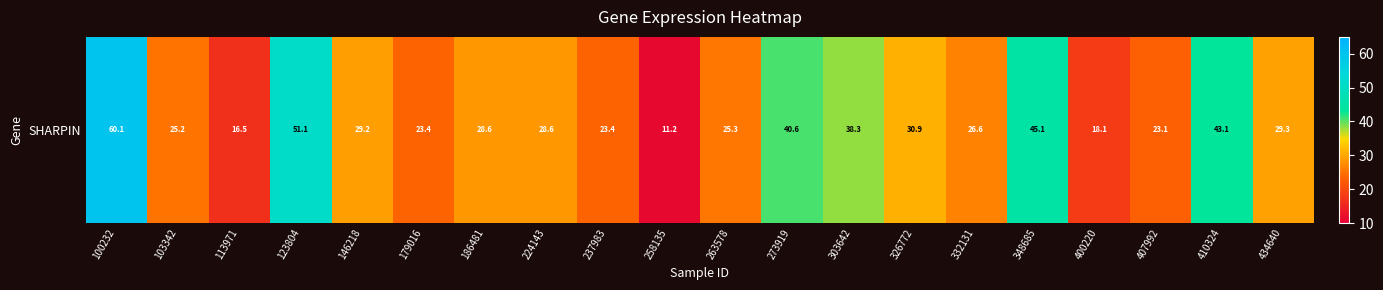

Where is the data nearest to the value 35?

303642